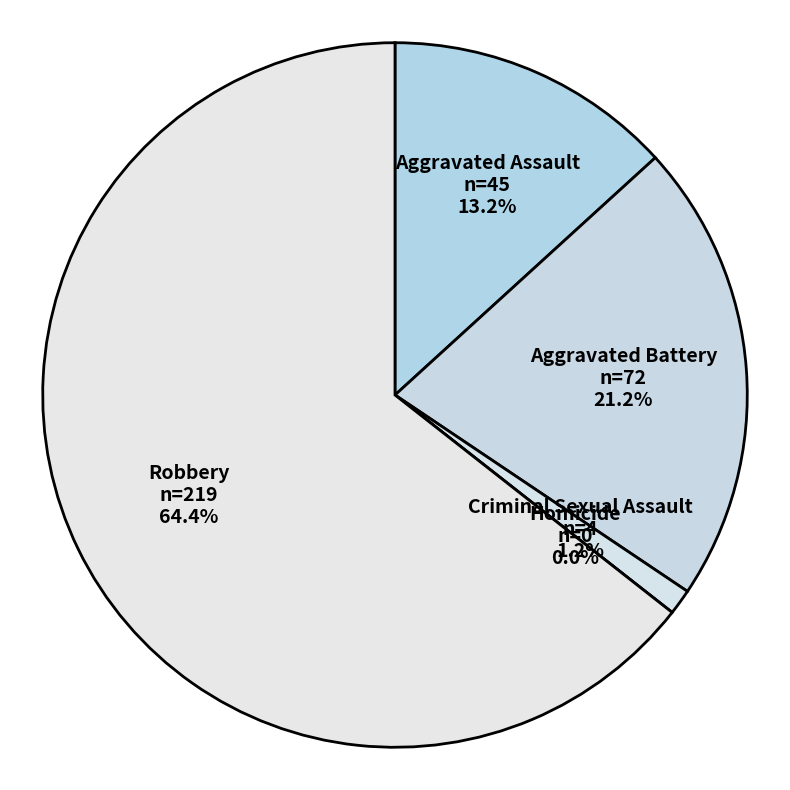

To the nearest percent, what portion does Criminal Sexual Assault represent?

1%